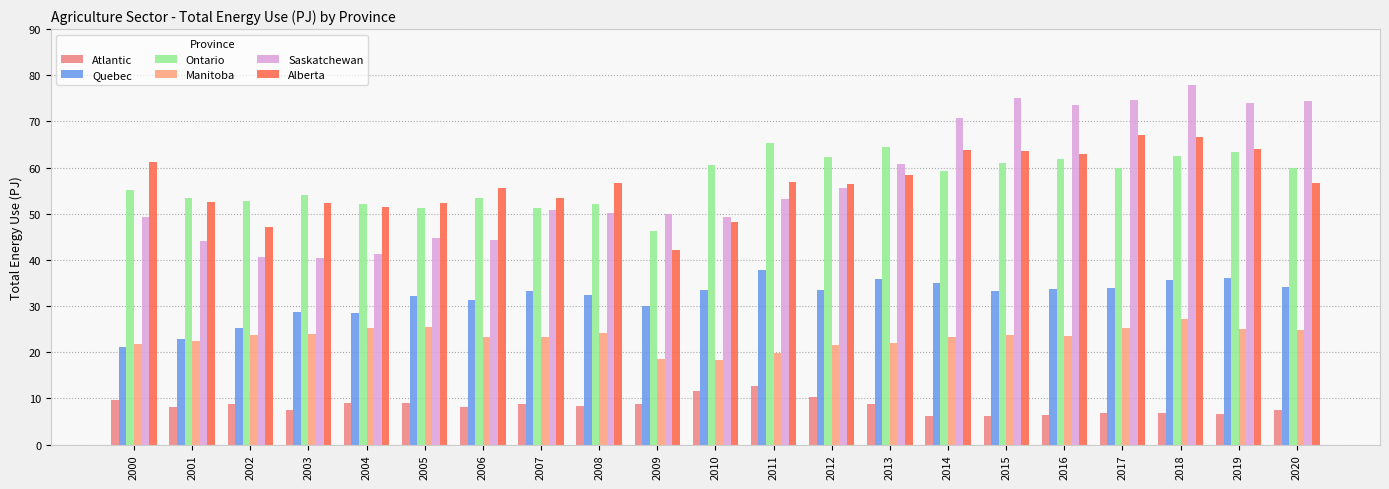

What is the smallest value displayed?

6.1